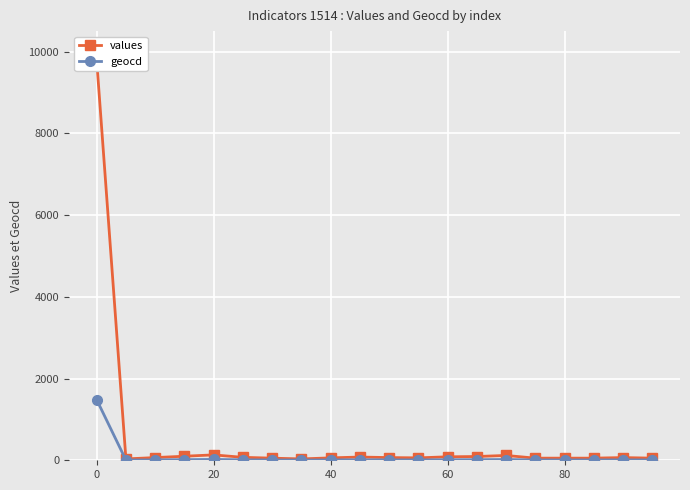

What is the highest value of the geocd series?

1482